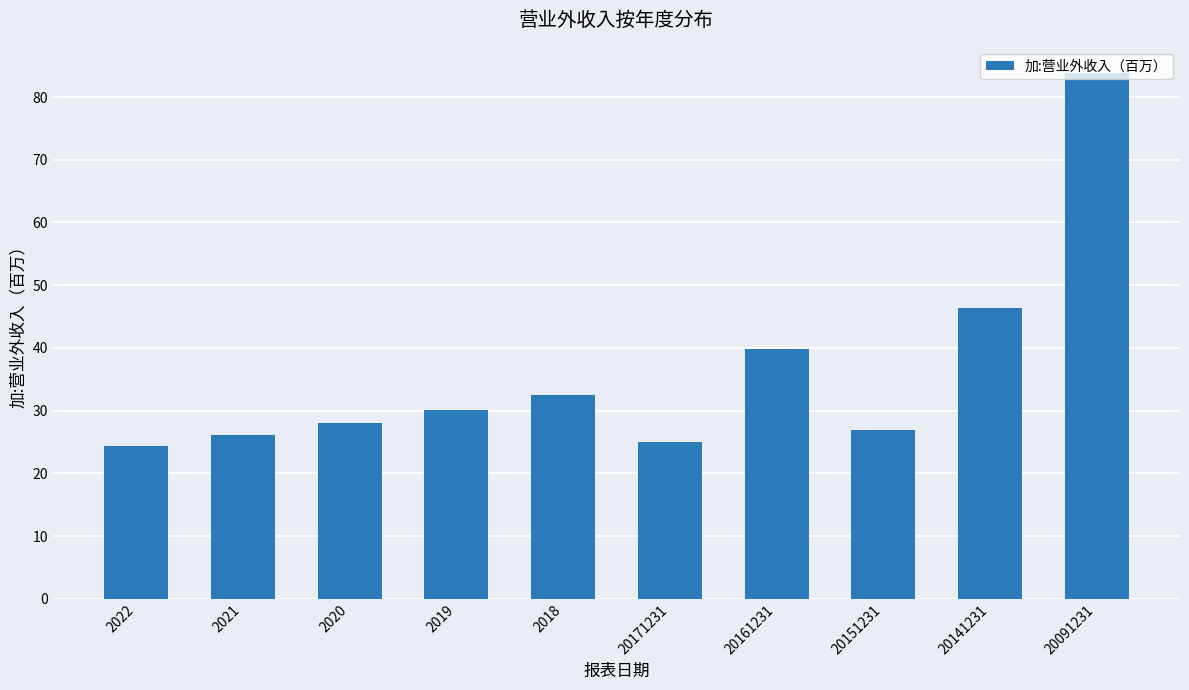

Is it true that the value at 2019 is 6.9?

False